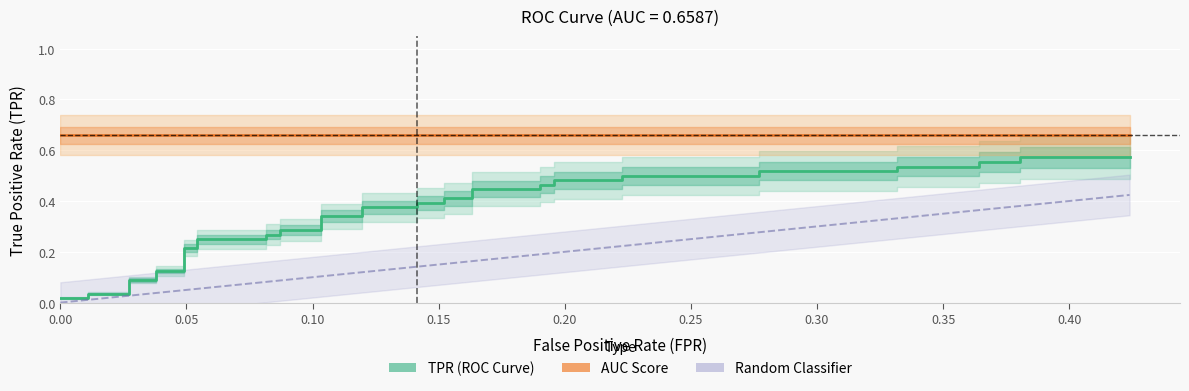

At how many categories does at least one series exceed 0?

40